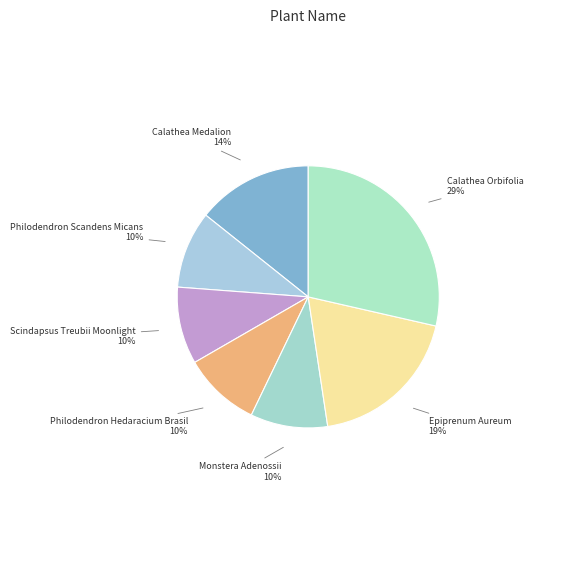

To the nearest percent, what is the combined percentage of Scindapsus Treubii Moonlight and Calathea Medalion?

24%